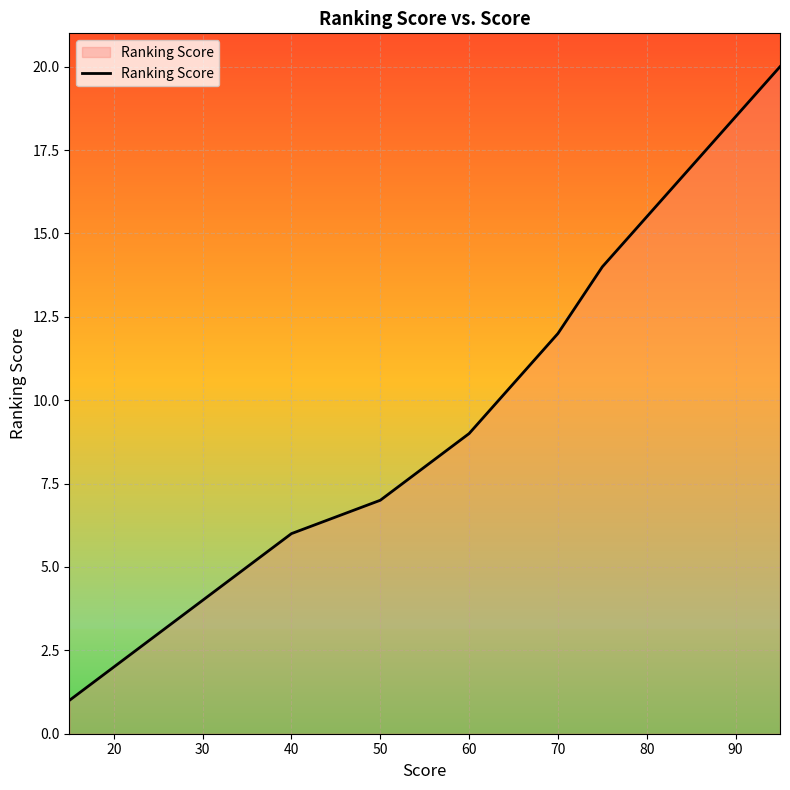

Count the number of categories in the chart.

20